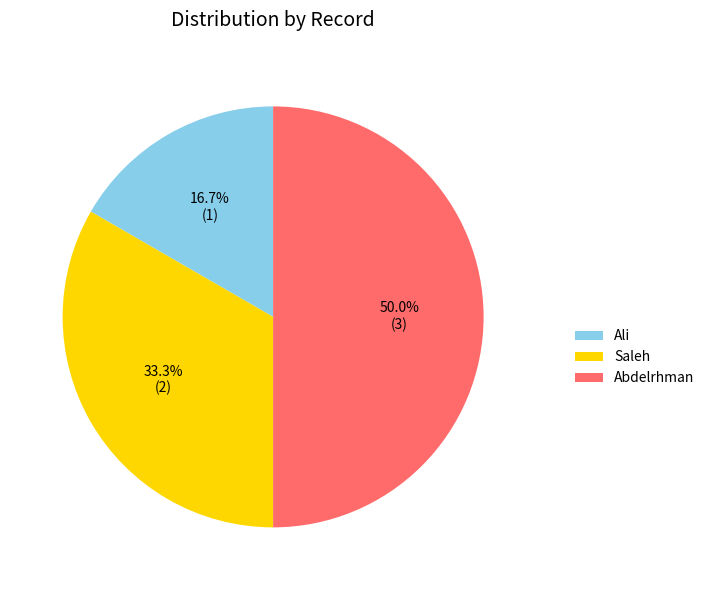

Rank the categories by value from lowest to highest.

Ali, Saleh, Abdelrhman